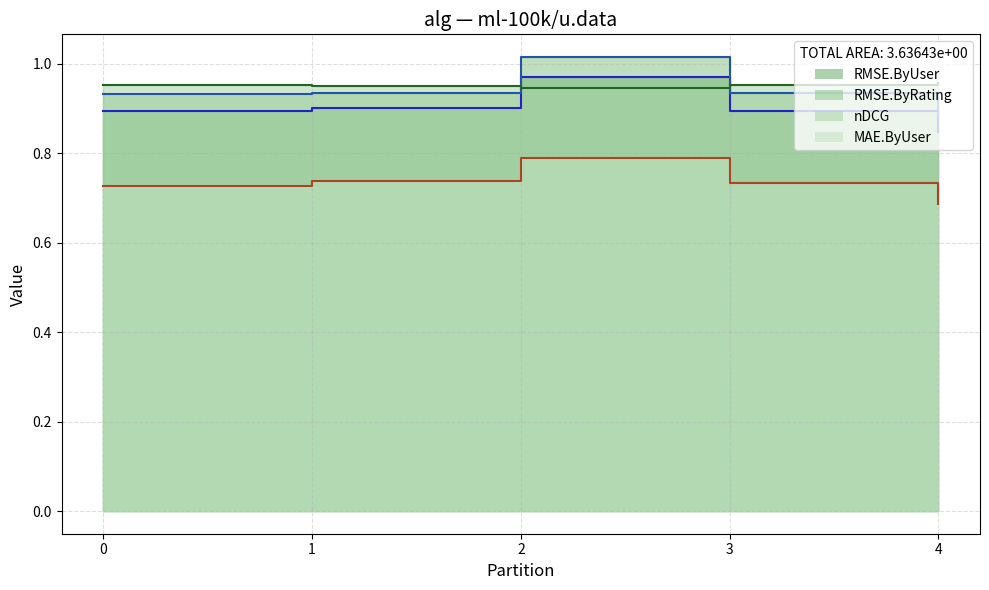

True or false: RMSE.ByRating and MAE.ByUser intersect in this chart.

False